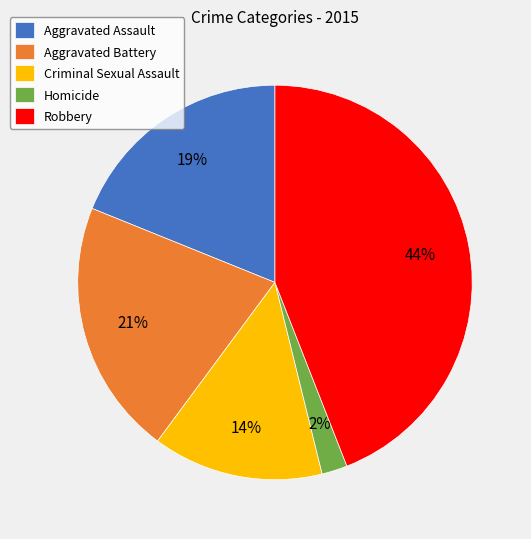

How many segments does this pie chart have?

5